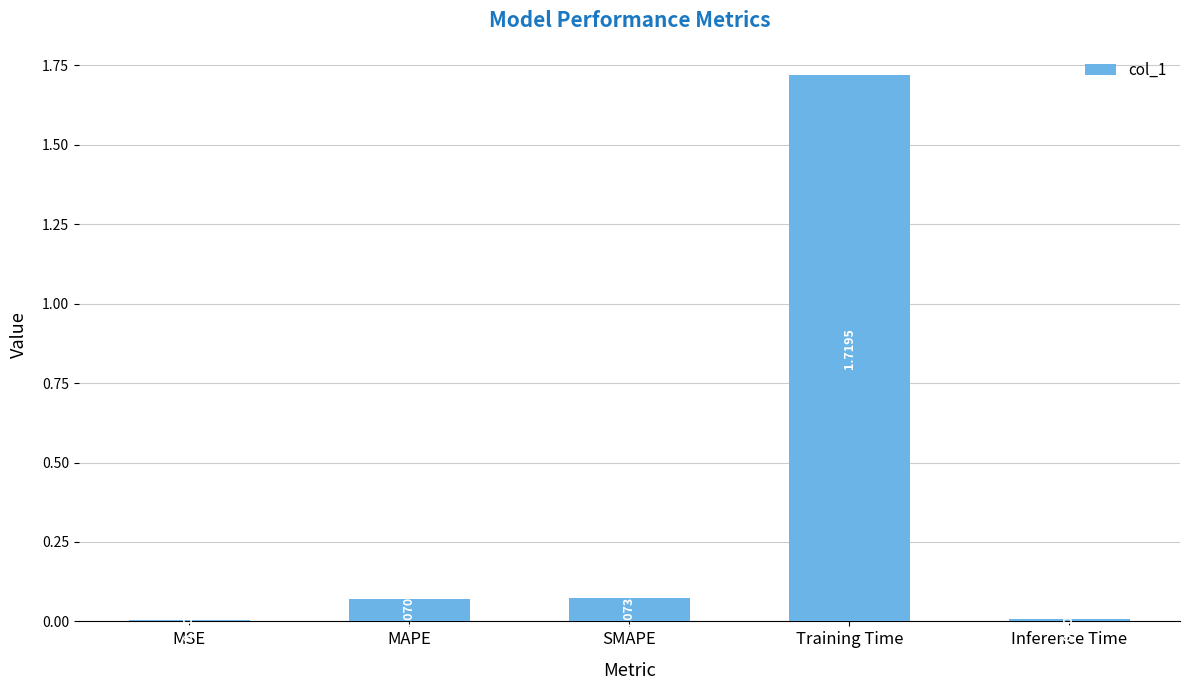

What is the sum of all values?

1.9